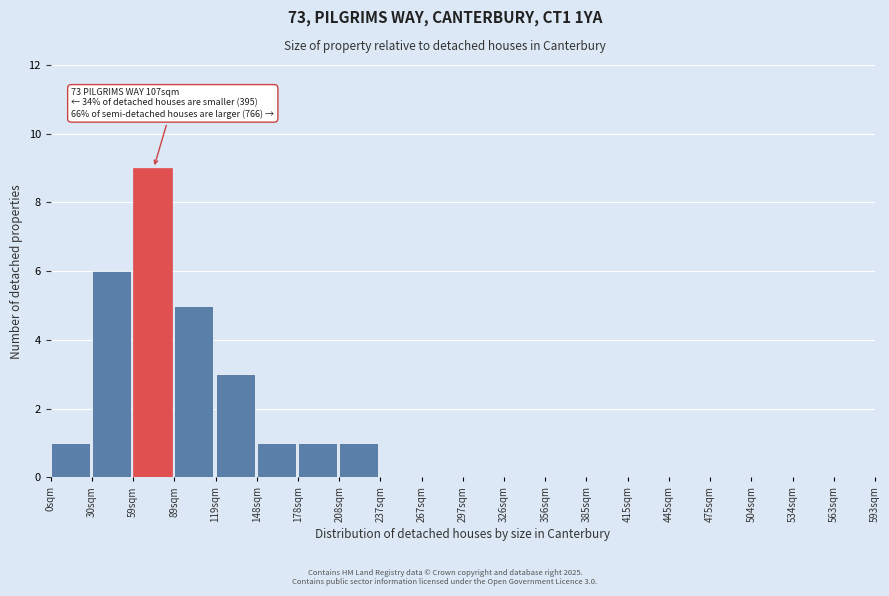

Reading left to right, list all the values displayed in this chart.

0sqm=1	30sqm=6	59sqm=9	89sqm=5	119sqm=3	148sqm=1	178sqm=1	208sqm=1	237sqm=0	267sqm=0	297sqm=0	326sqm=0	356sqm=0	385sqm=0	415sqm=0	445sqm=0	475sqm=0	504sqm=0	534sqm=0	563sqm=0